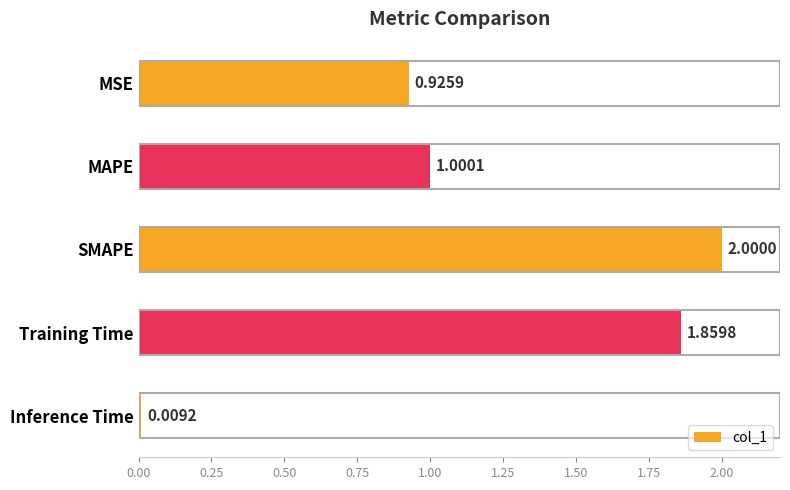

How many values are below 1?

2